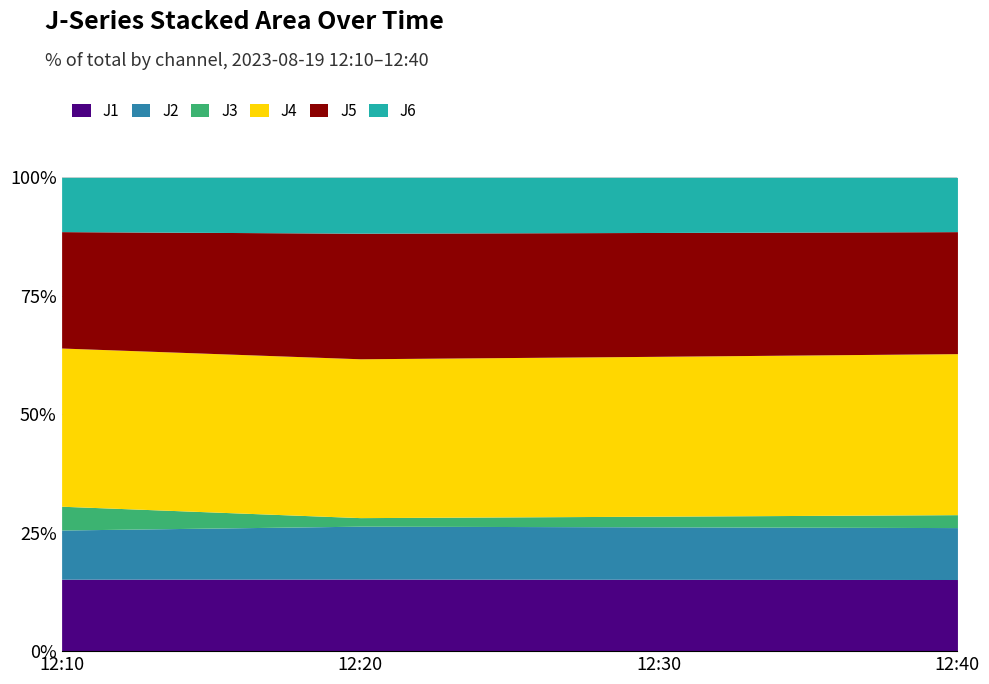

What are all the series names shown in the legend?

J1, J2, J3, J4, J5, J6